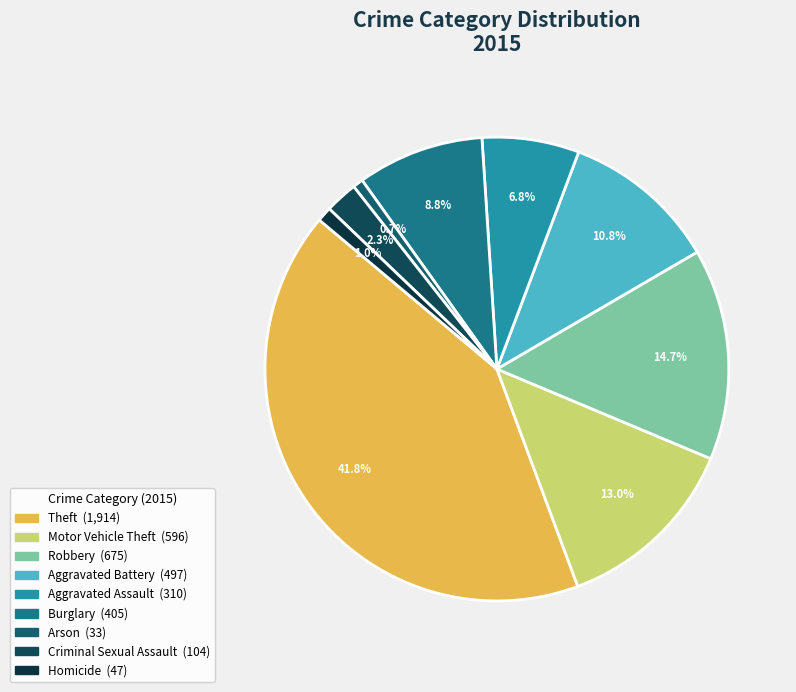

To the nearest percent, what percentage of the pie is Homicide?

1%